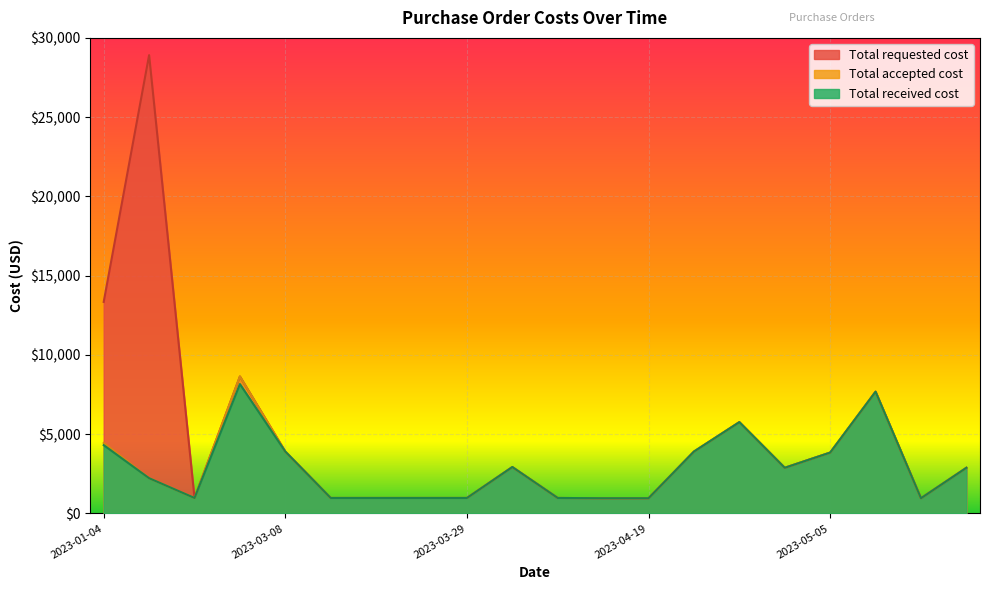

Where does the Total requested cost series first go above 2880?

2023-01-04